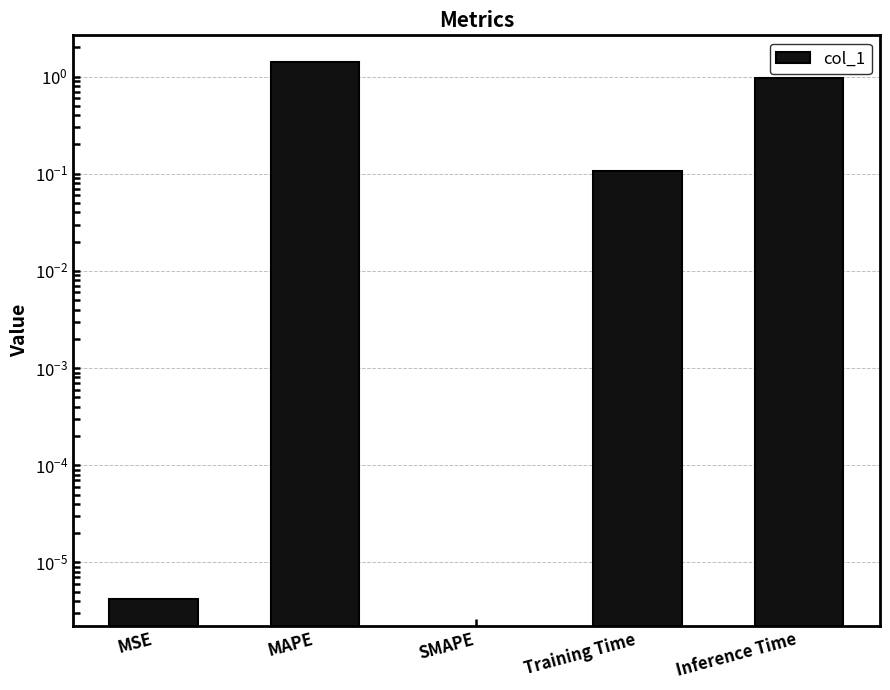

Which has a higher value, MAPE or SMAPE?

MAPE